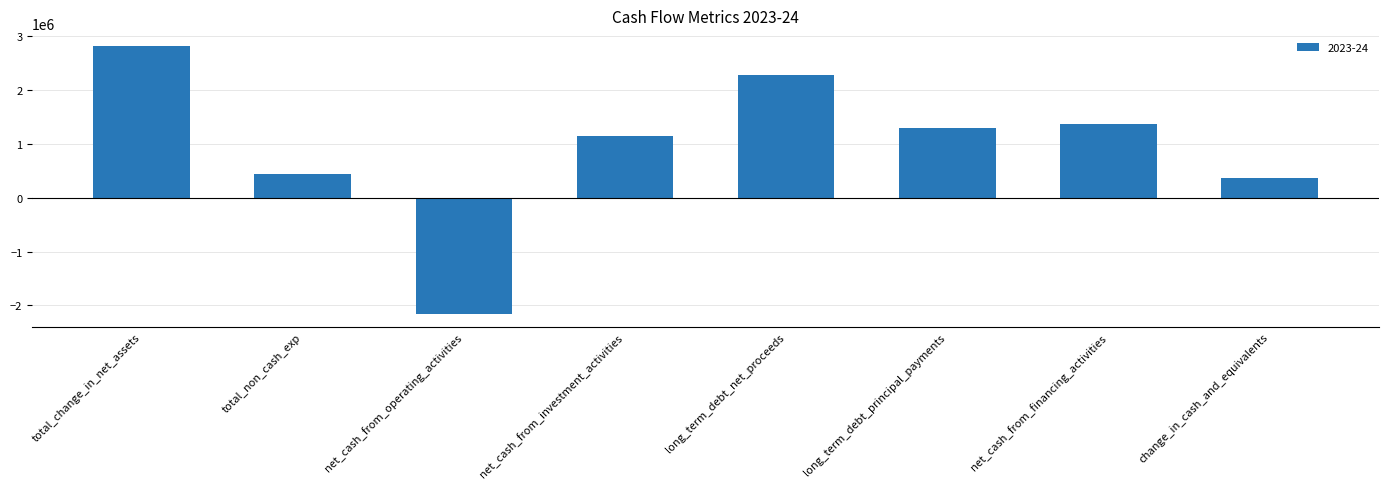

Does the chart contain stacked bars?

No